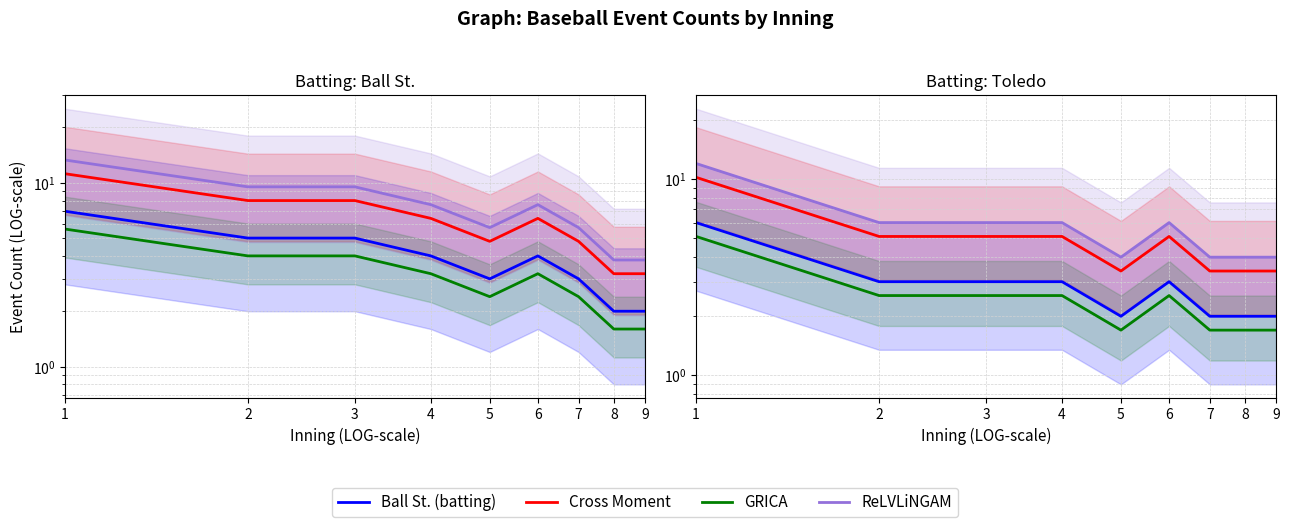

In Ball St. (batting), how many points are lower than both neighbors (excluding endpoints)?

1